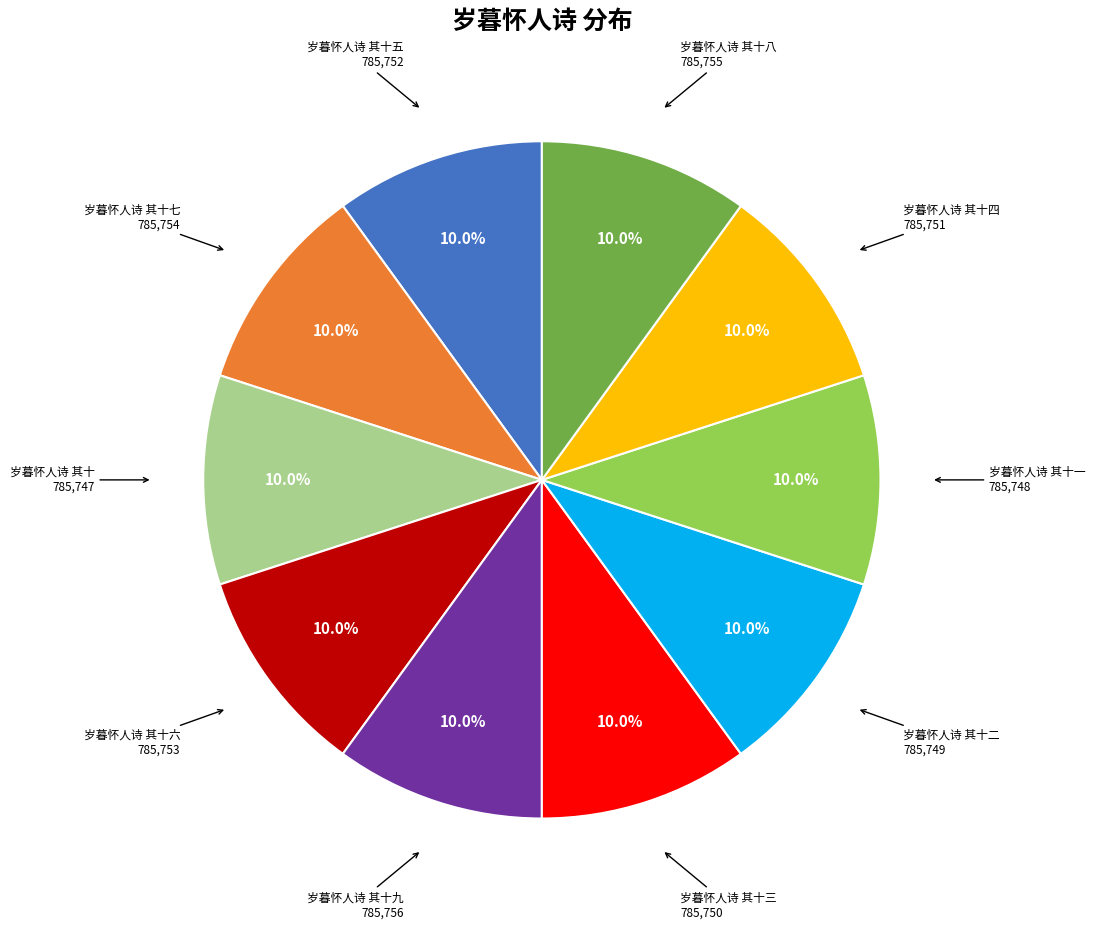

Is there any slice that represents more than half of the pie?

No